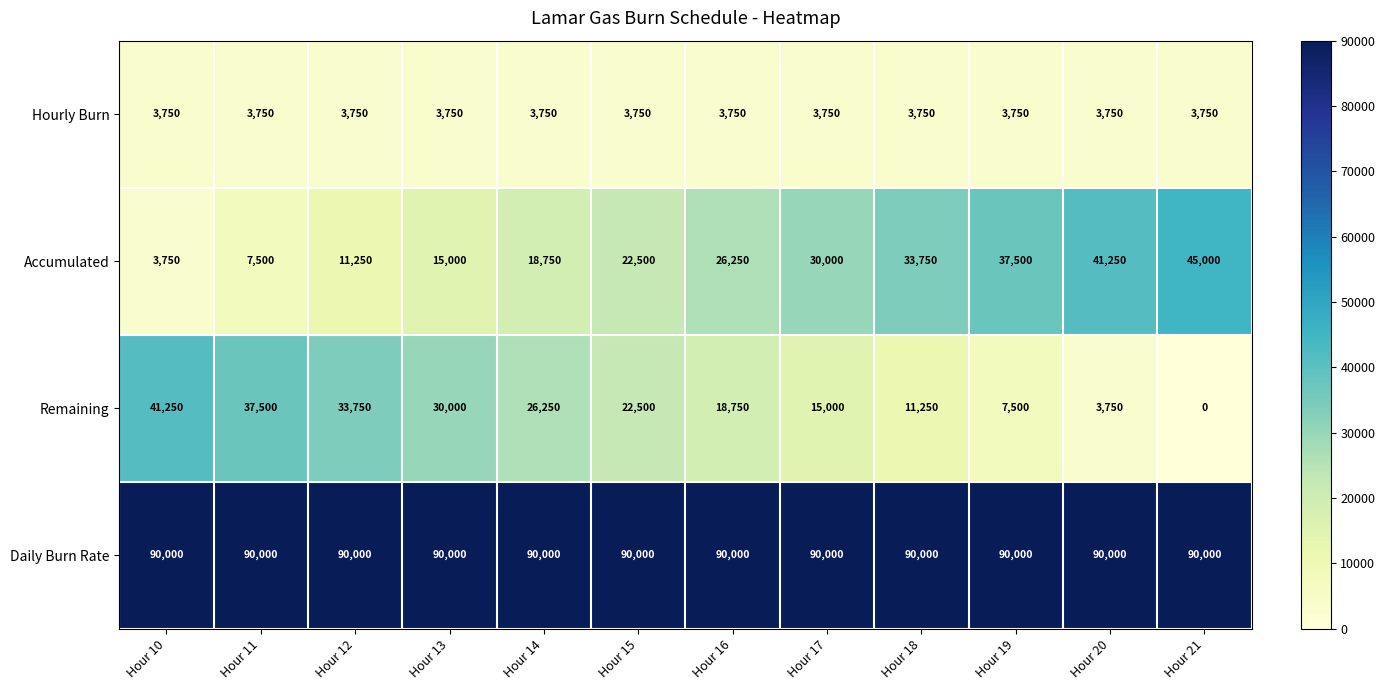

What is the sum of all Remaining values?

247500